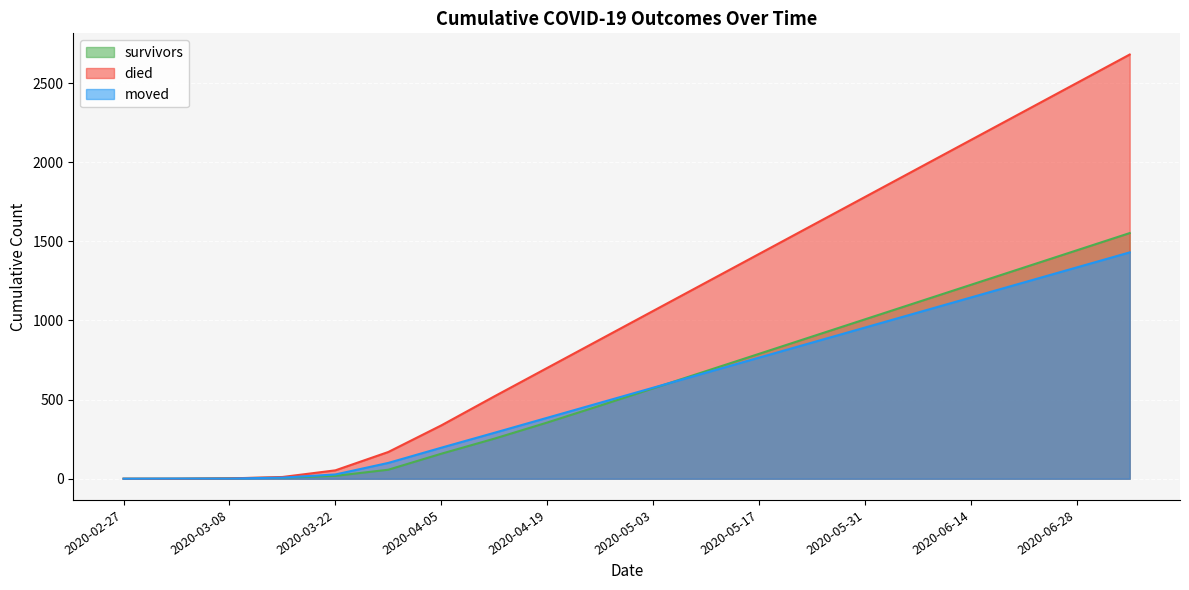

Between which two adjacent categories do survivors and died first intersect?

2020-03-08 and 2020-03-15